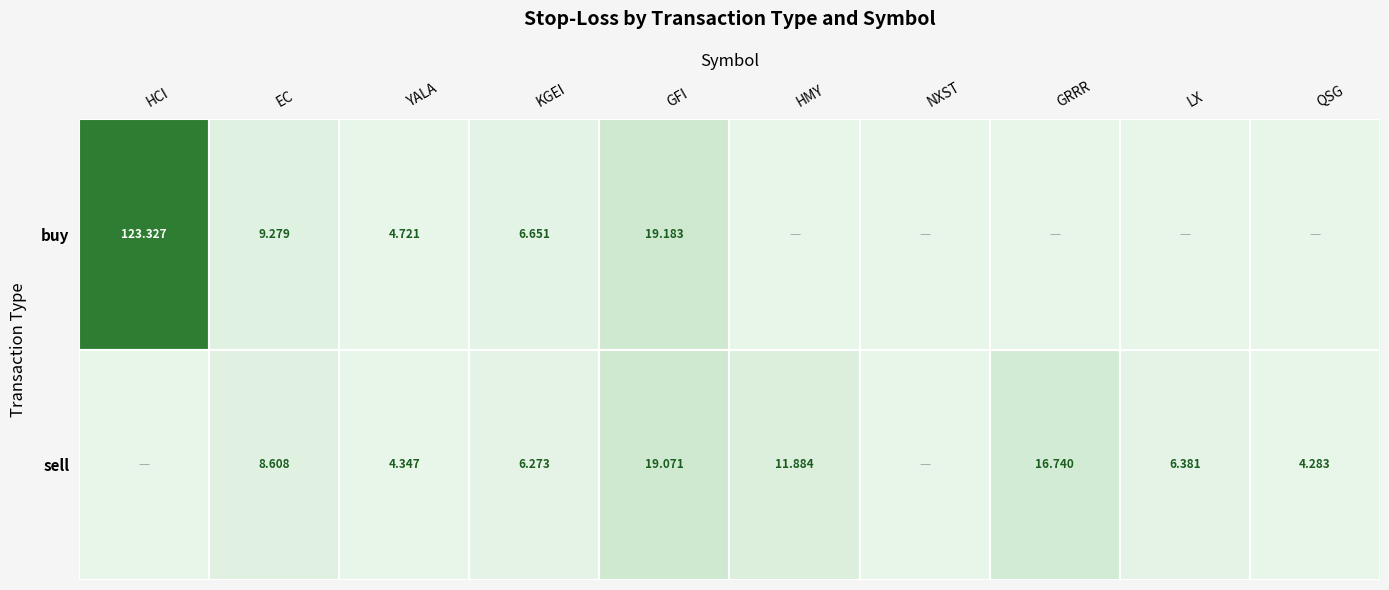

Is the value of buy at HCI greater than the value of sell at EC?

Yes